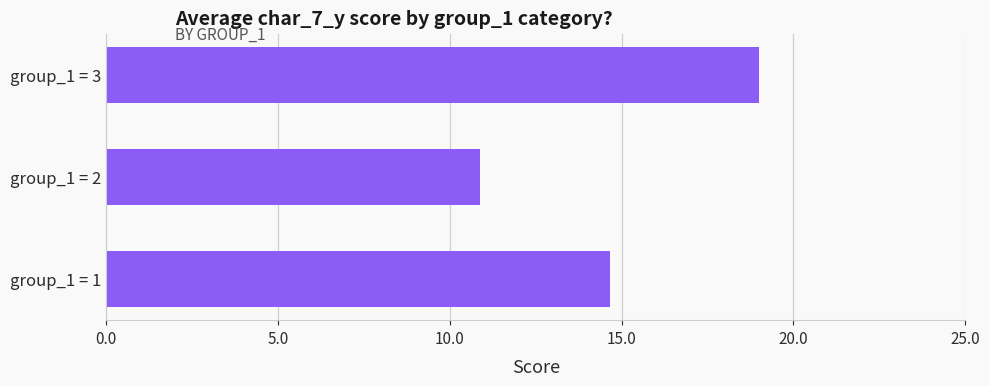

At which category does the chart reach its peak across all series?

group_1 = 3